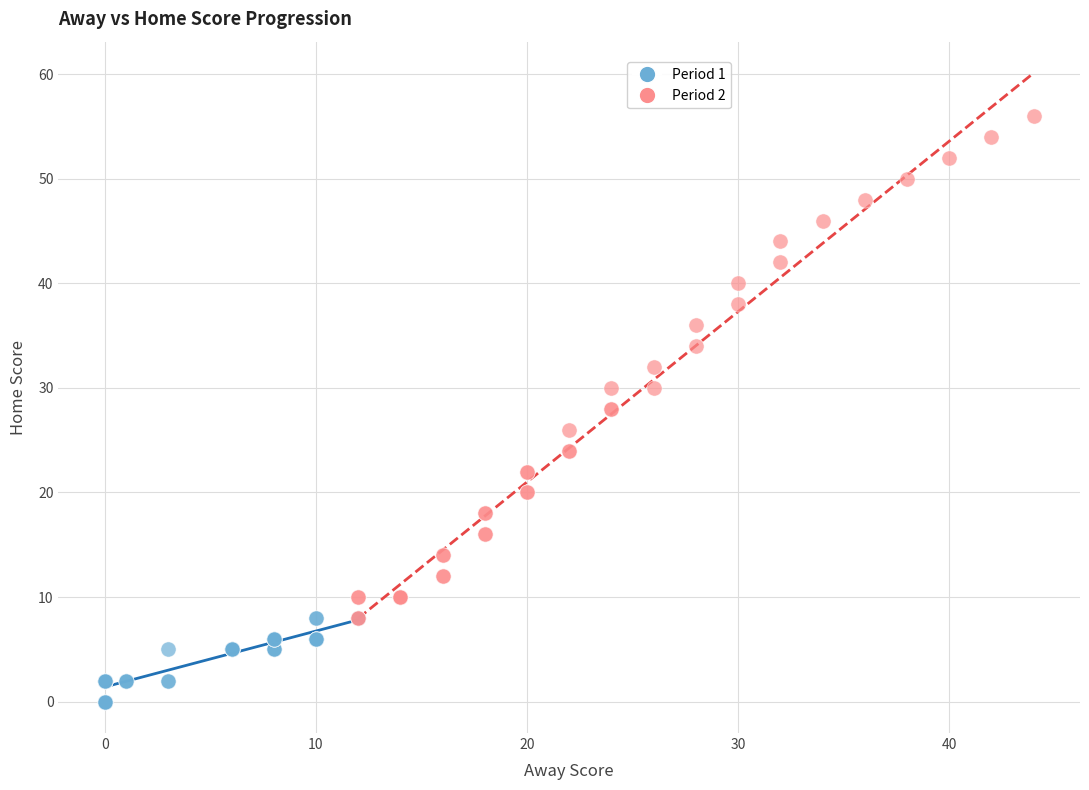

Which series contains the lowest Y value?

Period 1